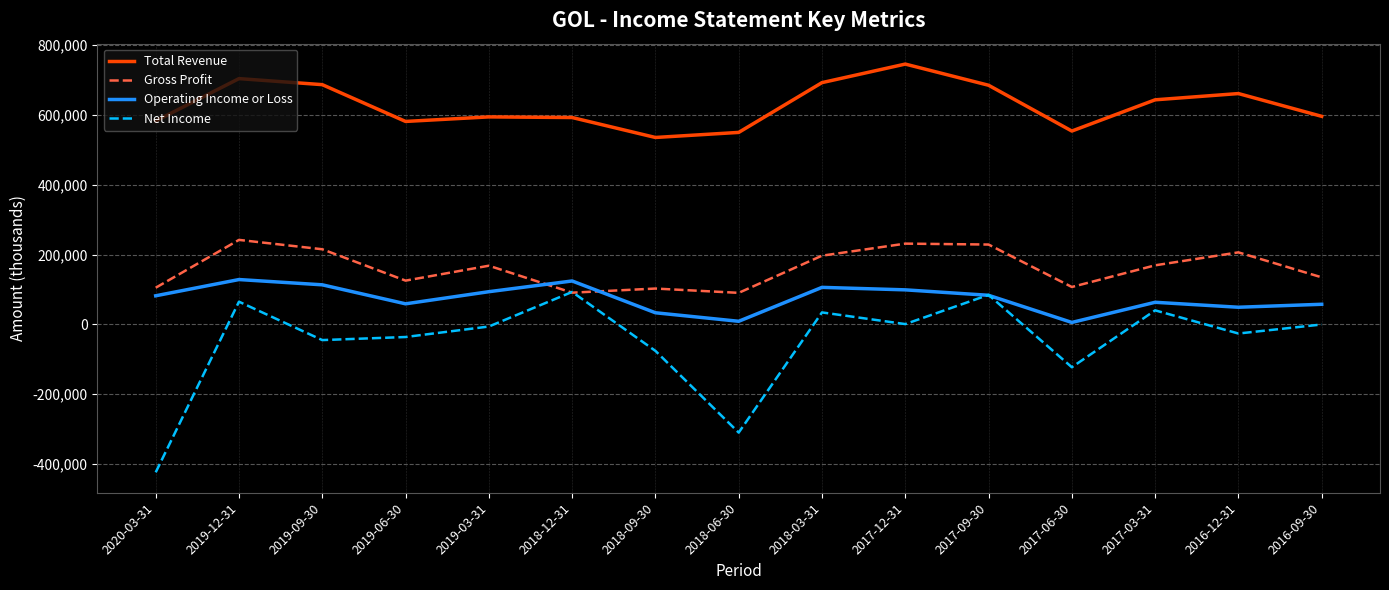

What is the difference between the maximum and minimum values in the Gross Profit series?

151600